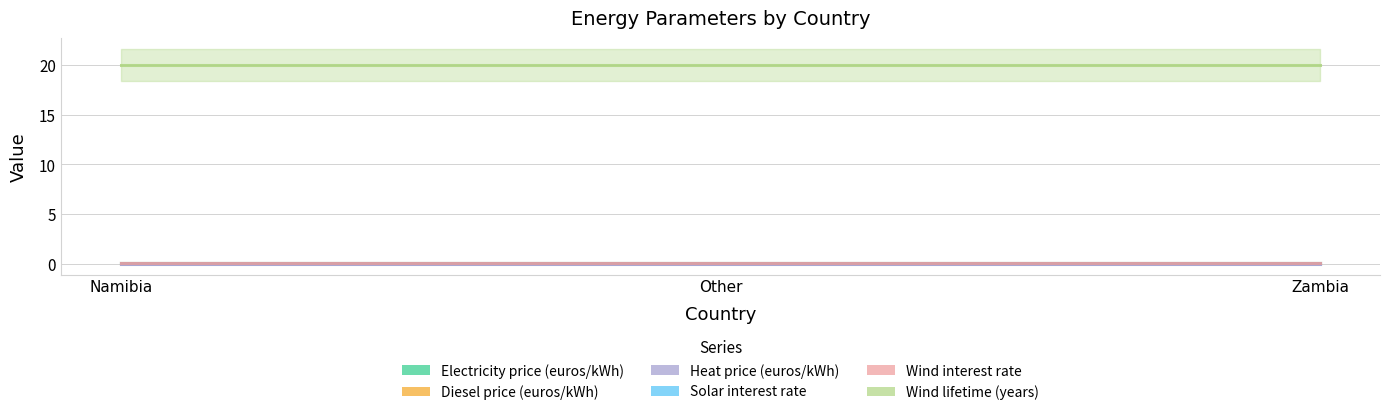

Is the value of Electricity price (euros/kWh) at Namibia greater than the value of Wind interest rate at Other?

Yes